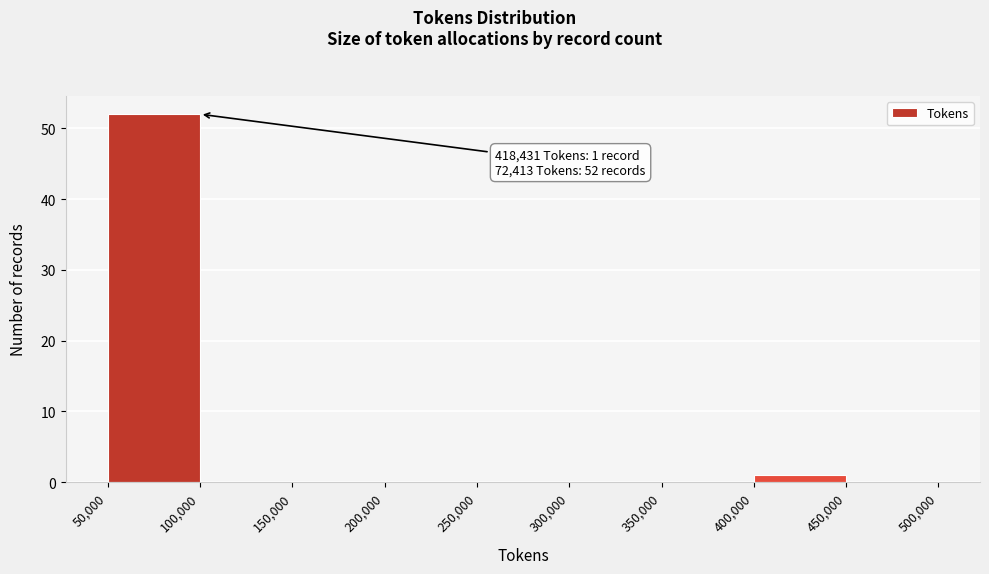

Which range on the x-axis has the tallest bar?

50,000 to 100,000